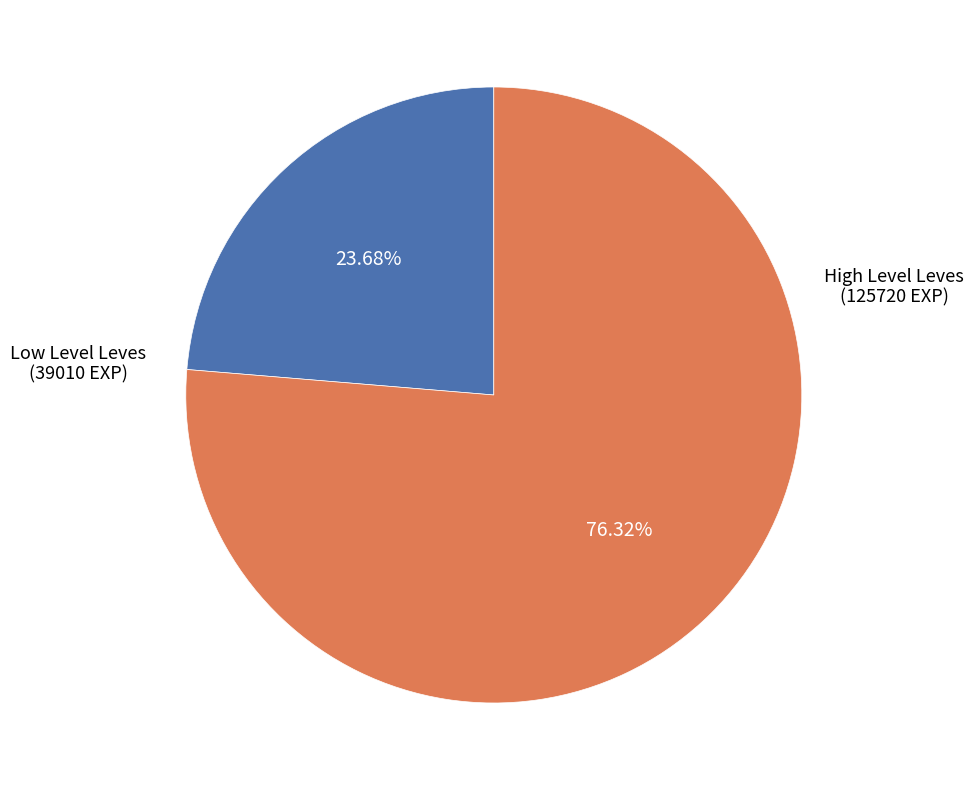

Does any single category account for the majority?

Yes